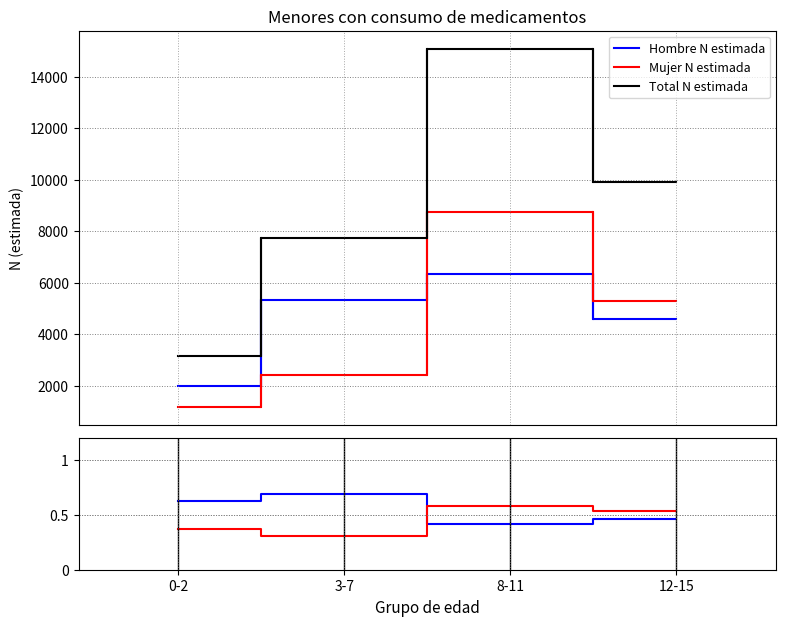

Which has a higher value, 3-7 or 0-2?

3-7